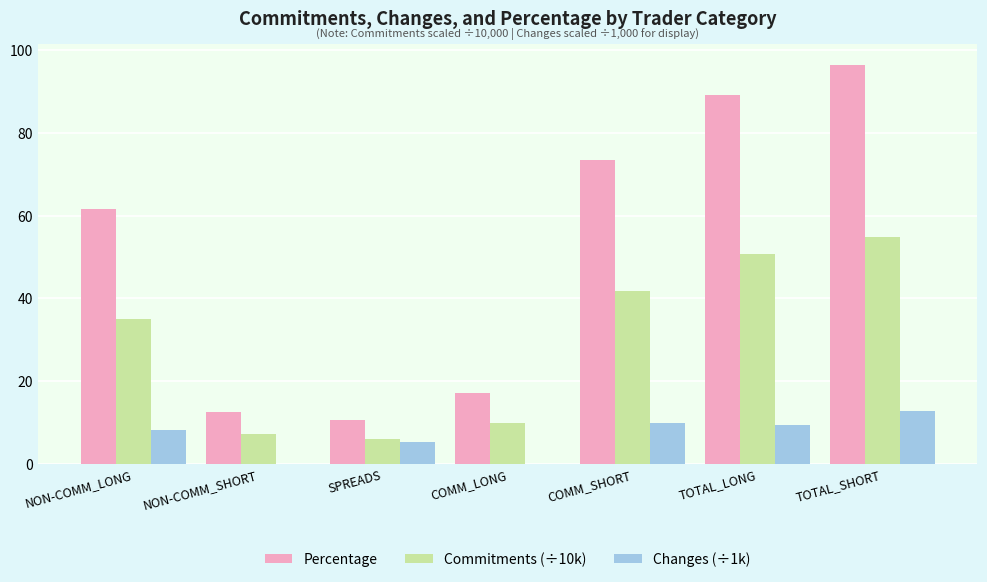

Which has a higher value, NON-COMM_SHORT or NON-COMM_LONG?

NON-COMM_LONG